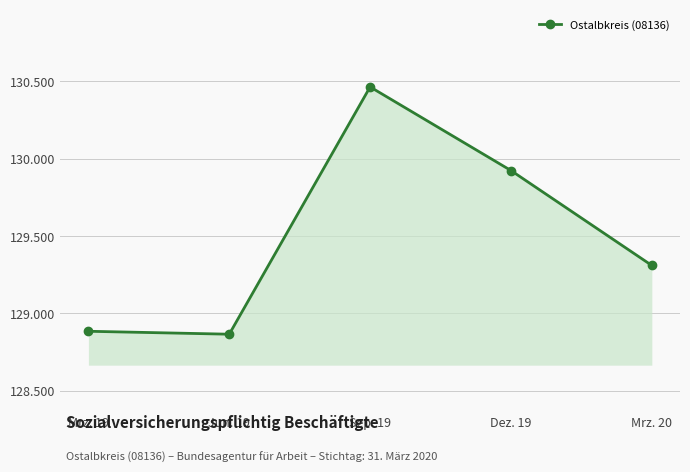

Rank the categories by value from highest to lowest.

Sep. 19, Dez. 19, Mrz. 20, Mrz. 19, Jun. 19